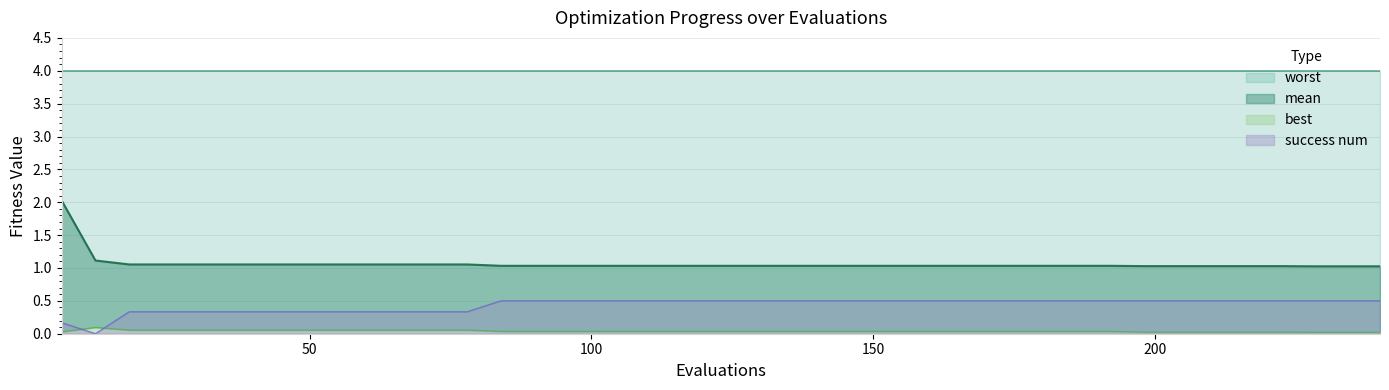

Between 192 and 162, which is larger?

192